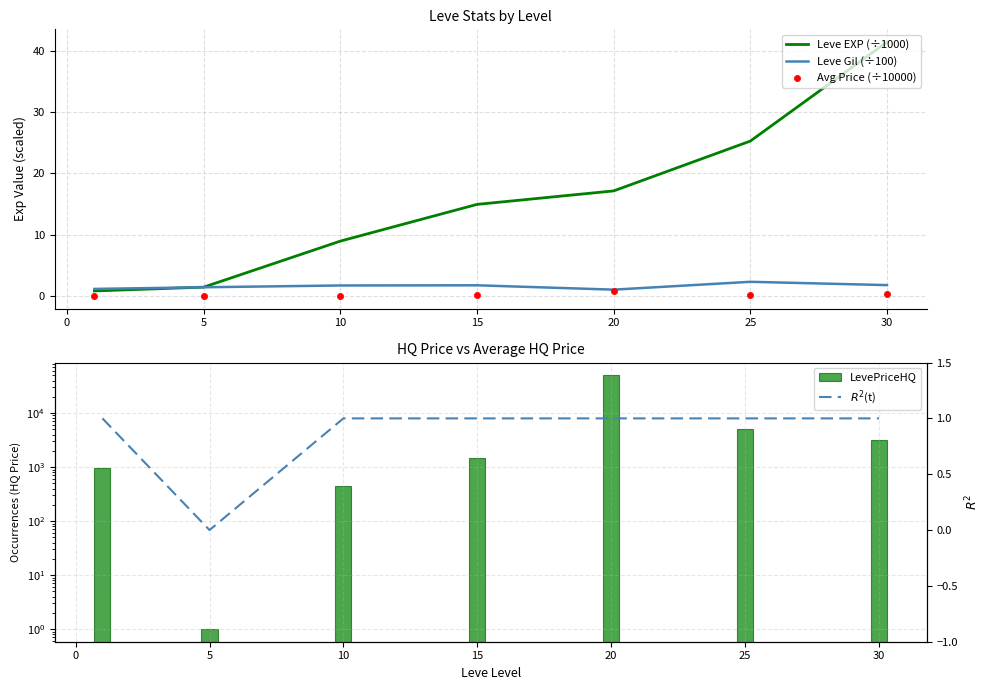

Is it true that Leve Gil (÷100) equals 3.7 at 25?

False